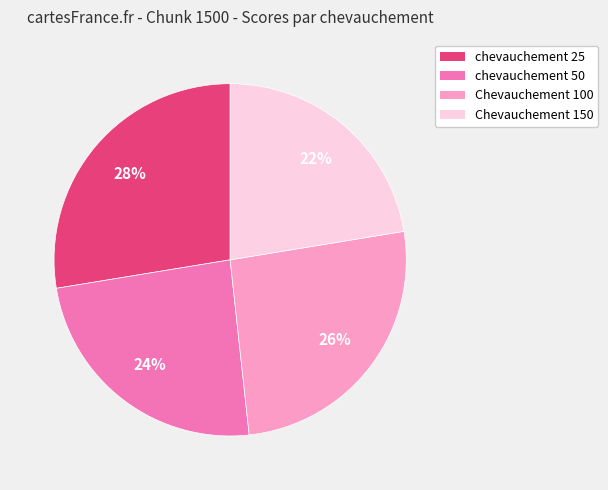

The Chevauchement 100 slice represents 26% of the pie. True or false?

True